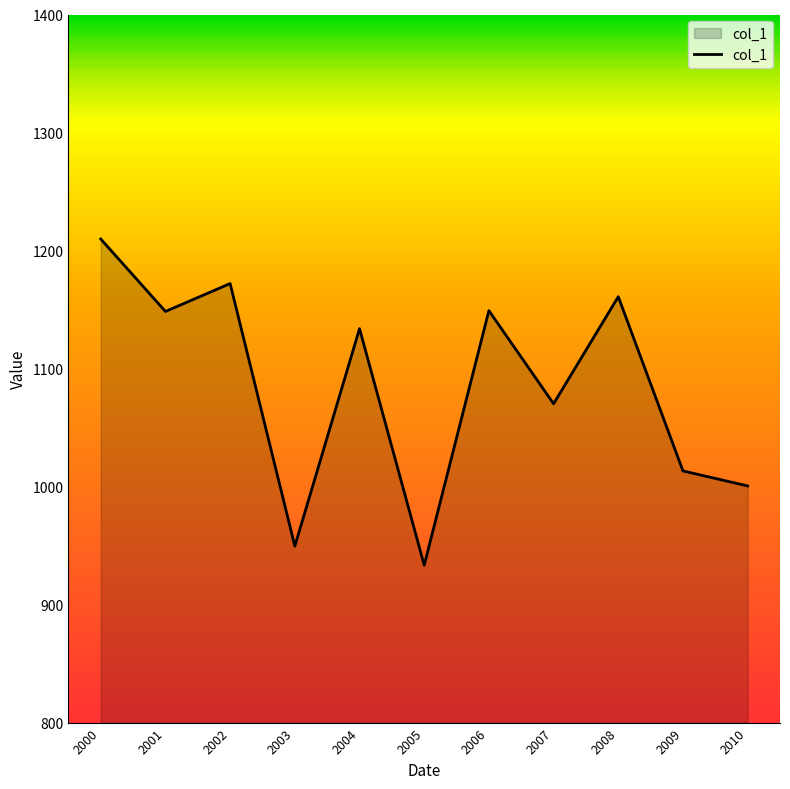

What is the difference between the second highest and minimum values?

238.6